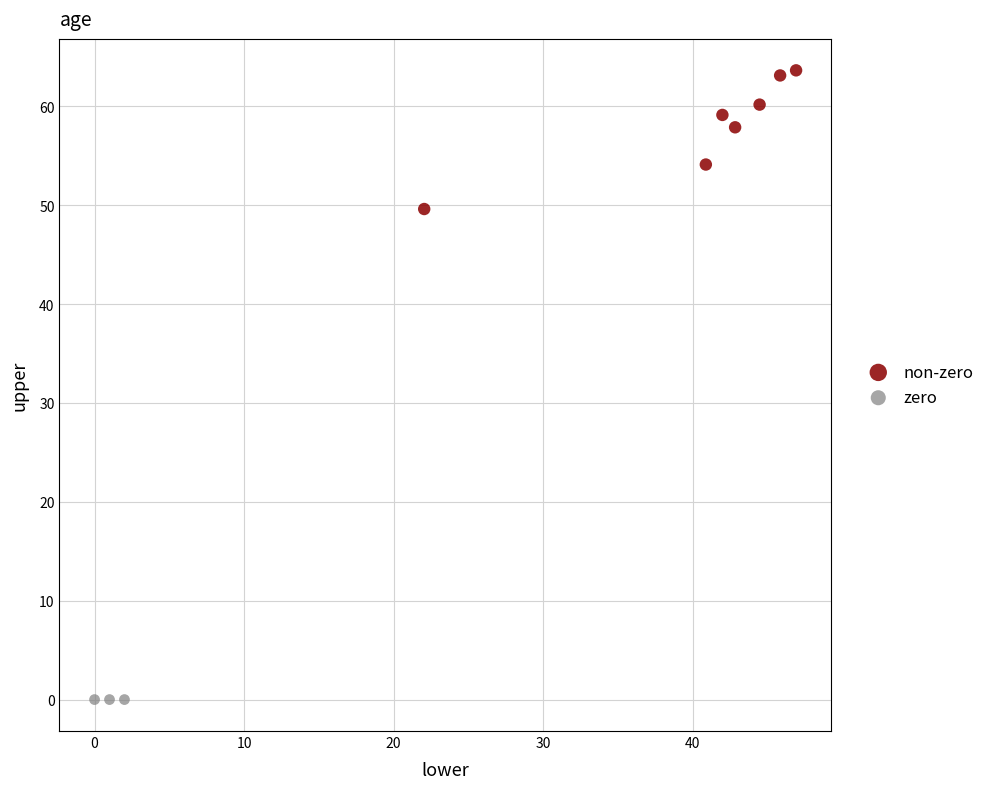

Which series reaches the maximum Y coordinate?

non-zero